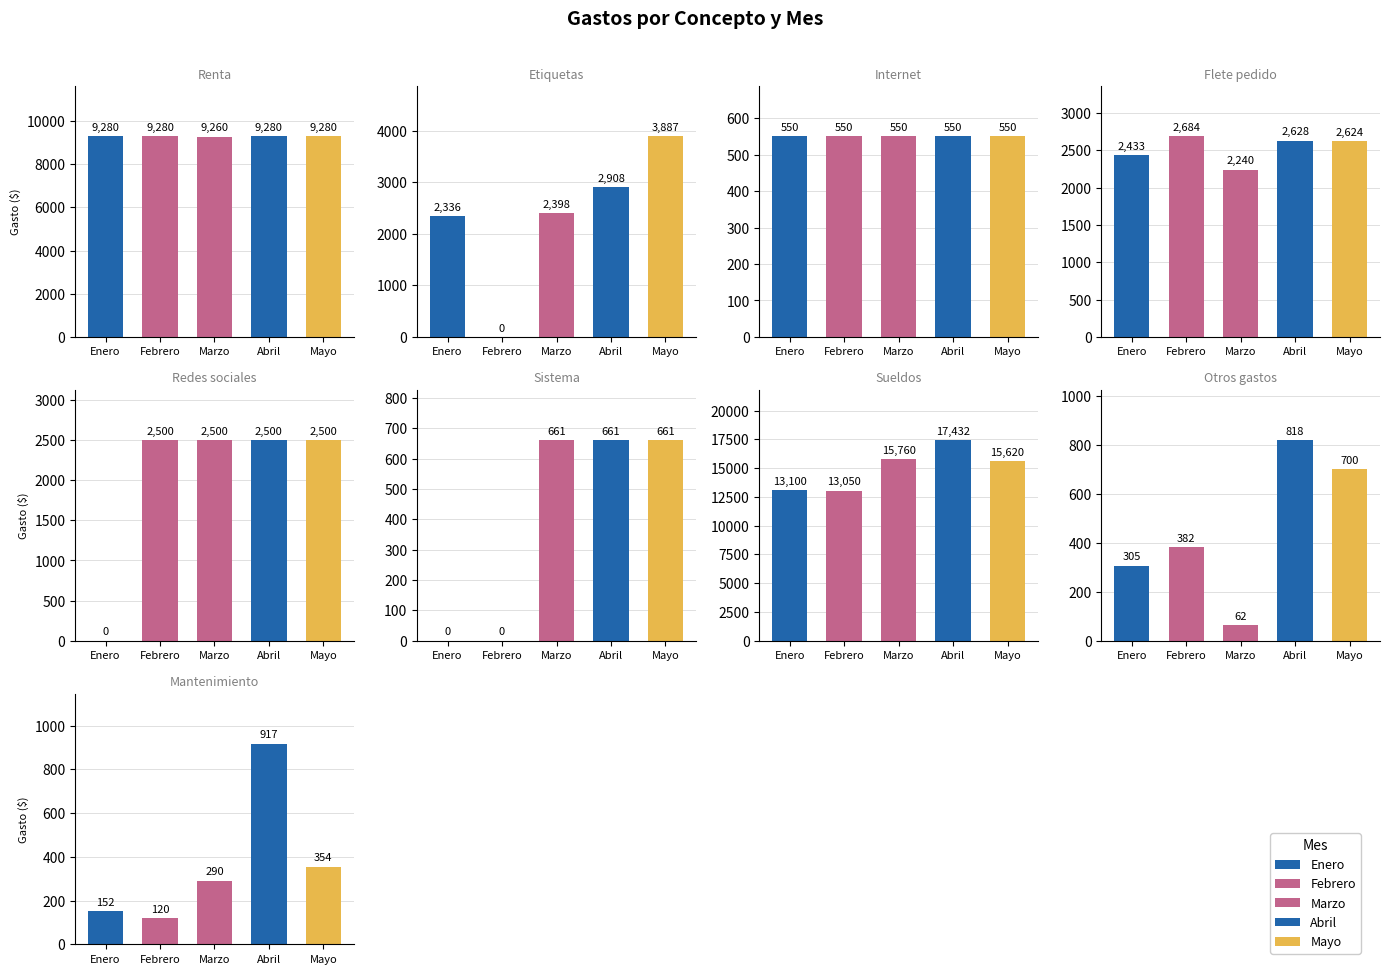

Which series has the largest total across all categories?

Abril